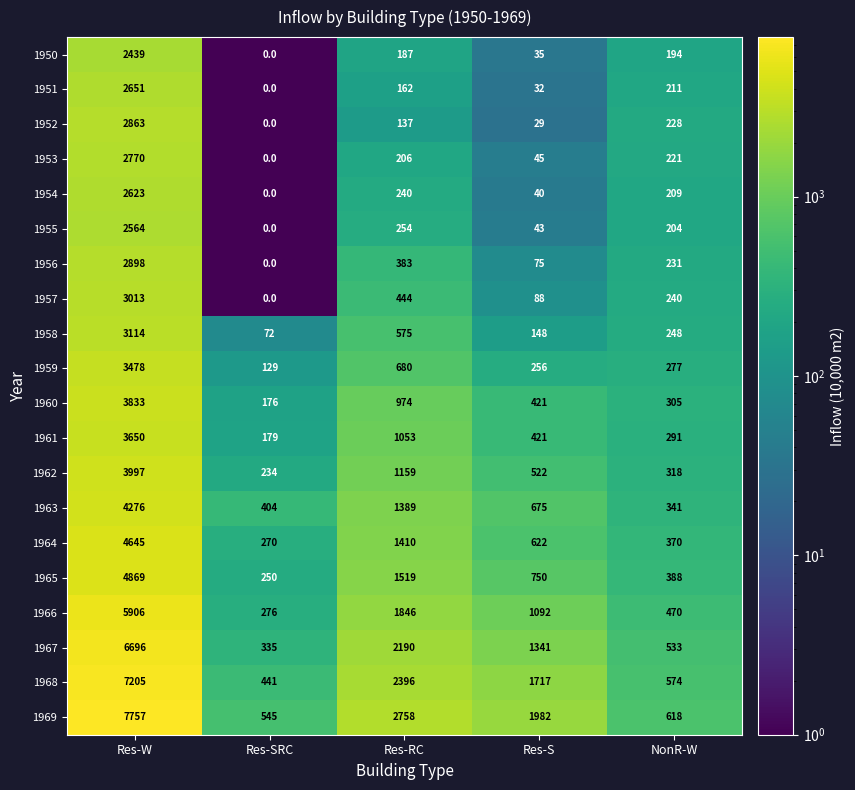

What is the maximum value shown in the chart?

7757